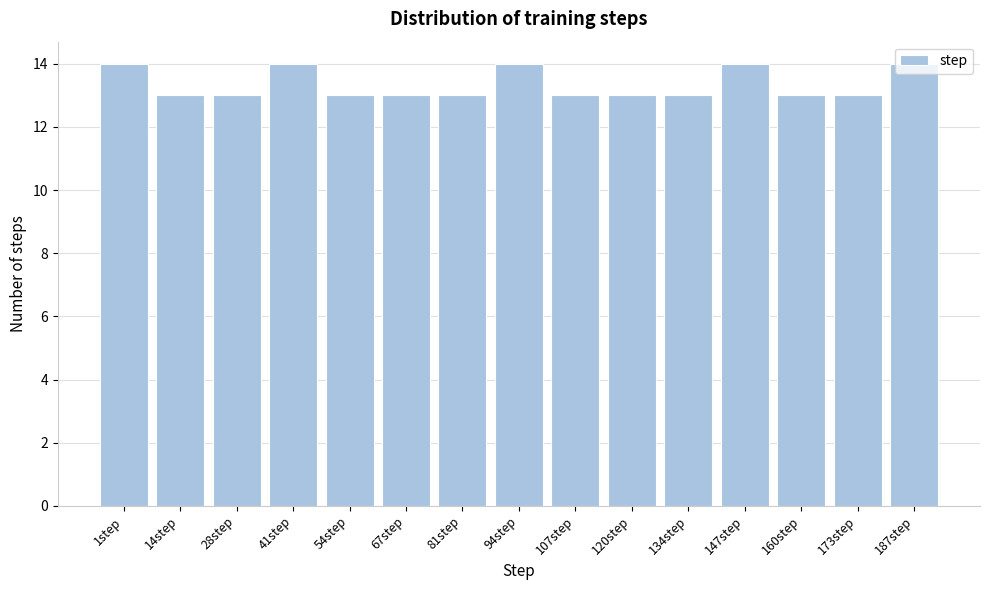

What is the sum of all values?

200